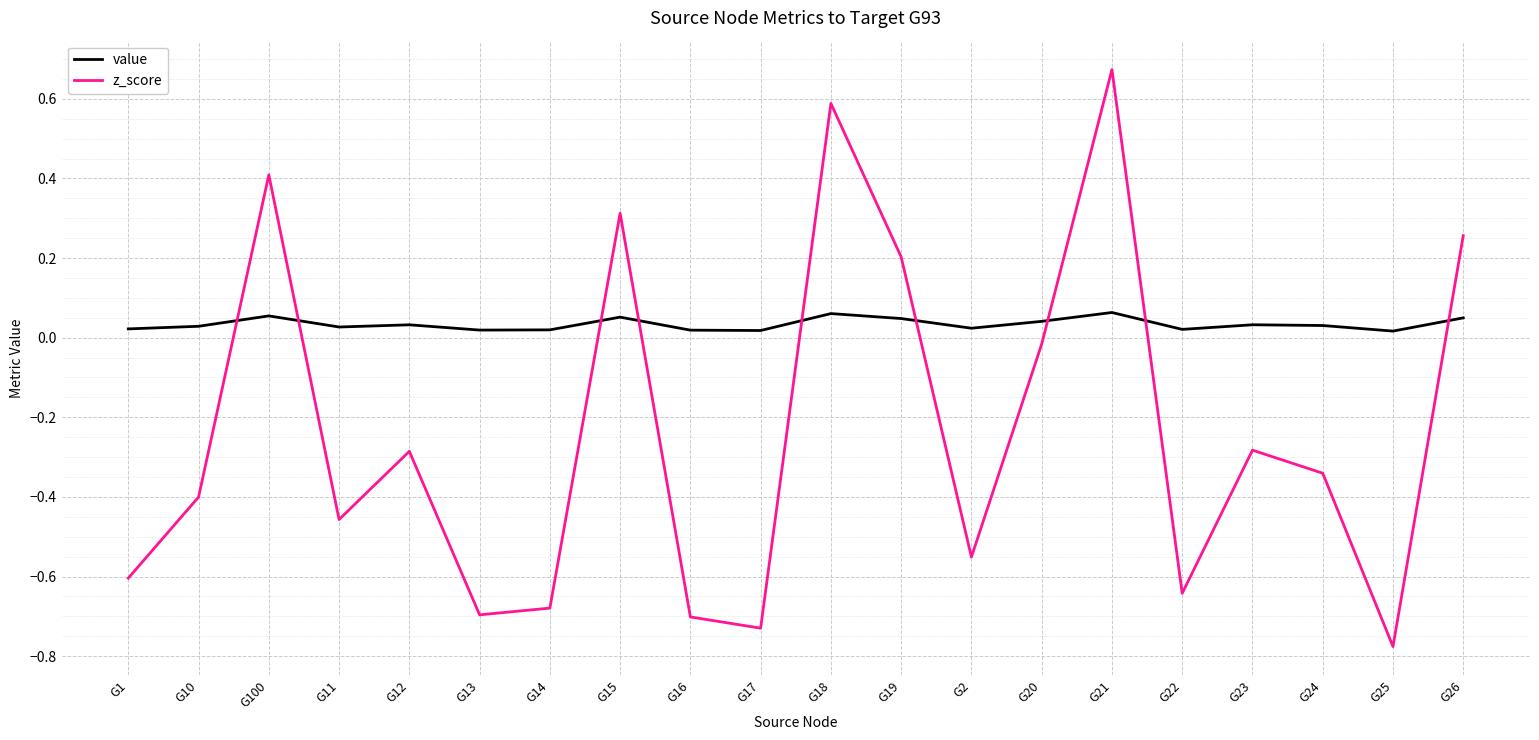

Between G13 and G25, which series saw the biggest shift?

z_score